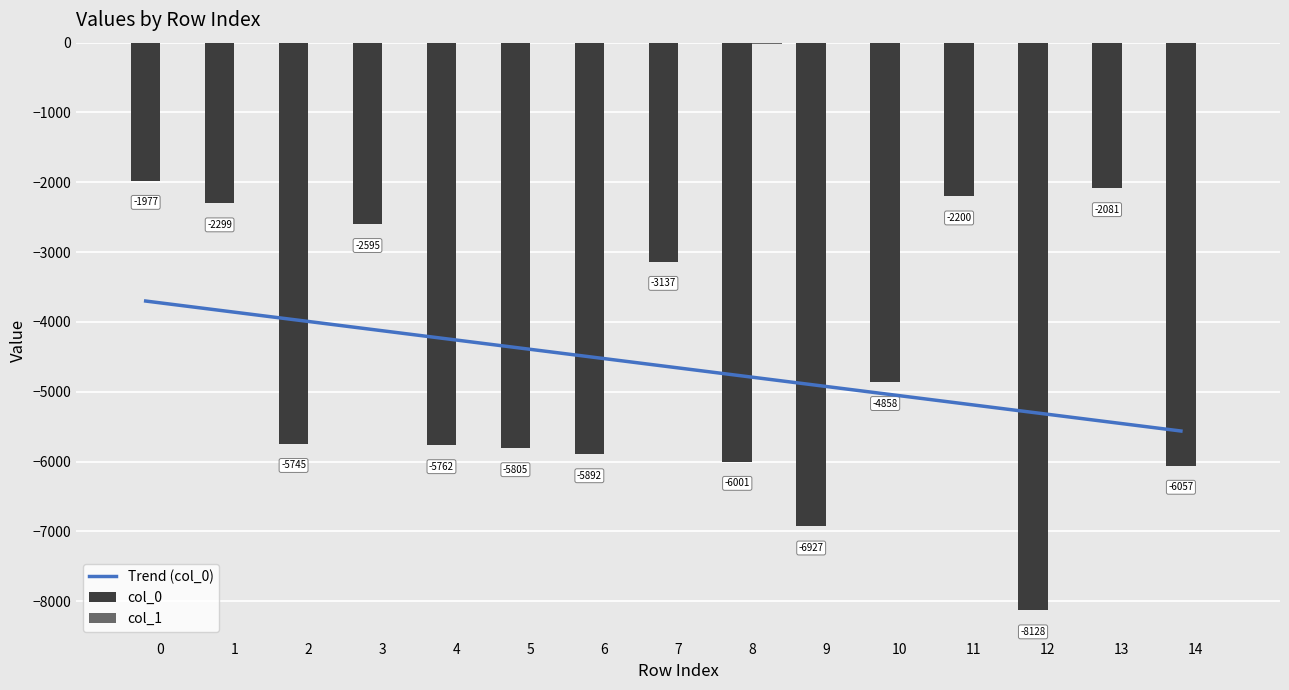

At which label is Trend (col_0) closest to -4630?

7